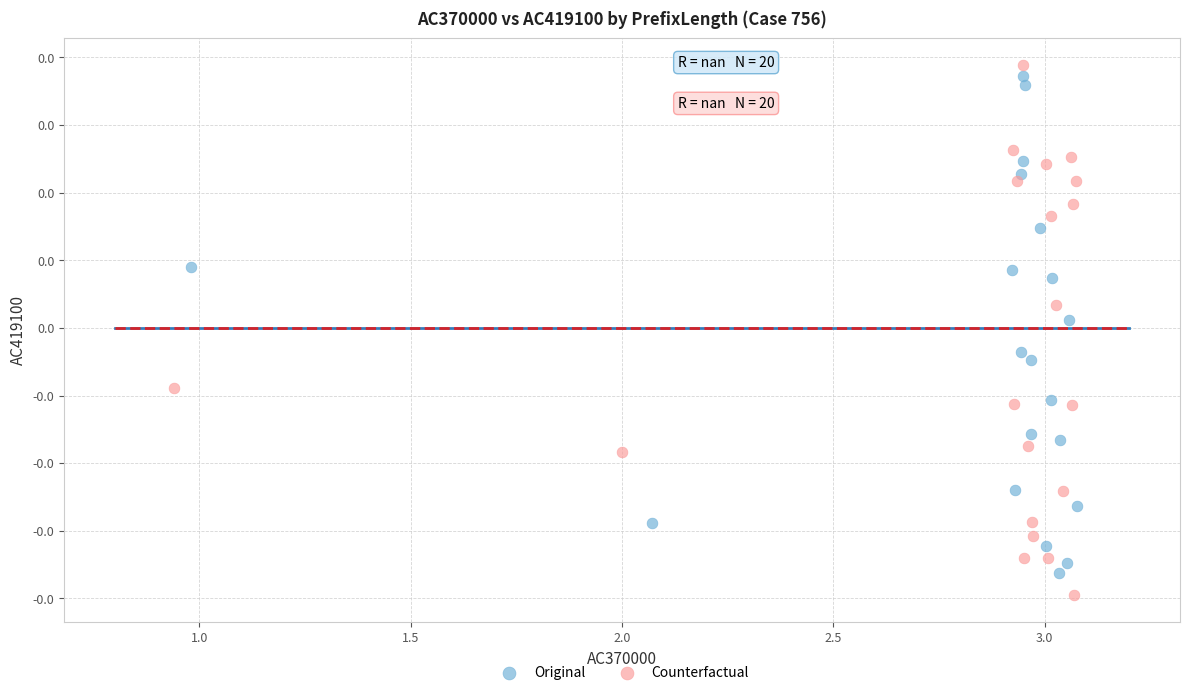

What are all the series names shown in the legend?

Original, Counterfactual